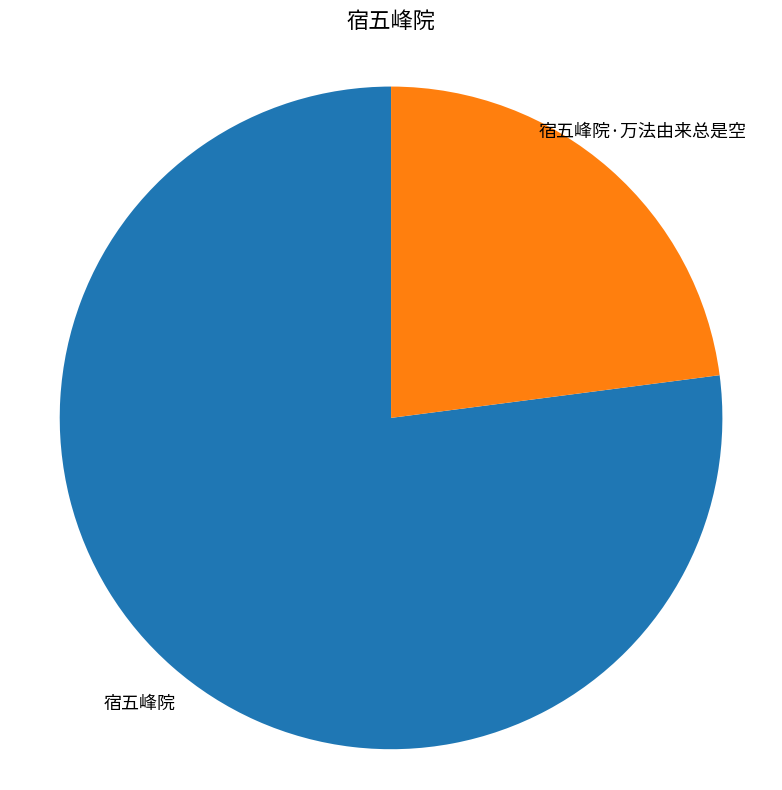

What is the smallest slice in the pie chart?

宿五峰院·万法由来总是空